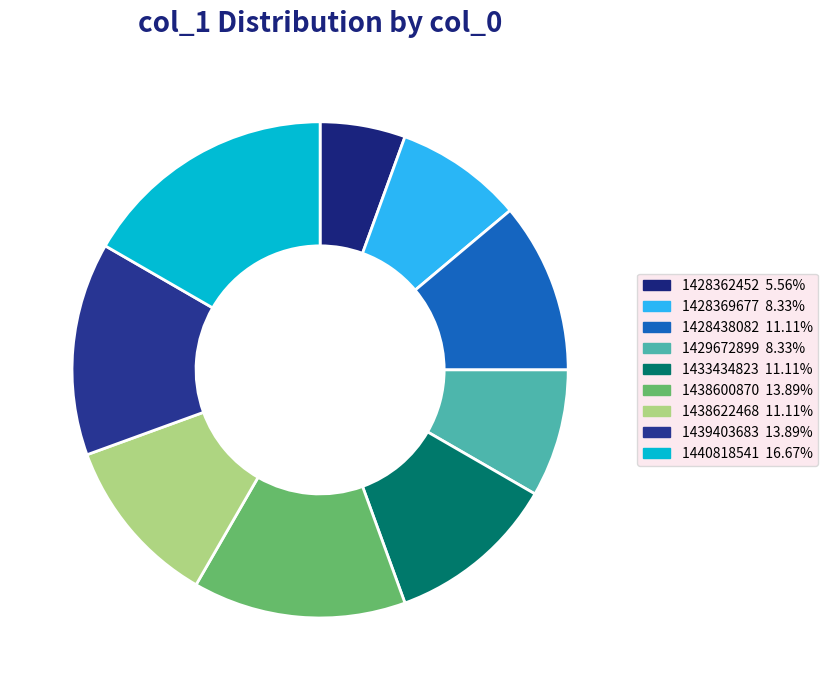

Which has a higher value, 1433434823 or 1429672899?

1433434823